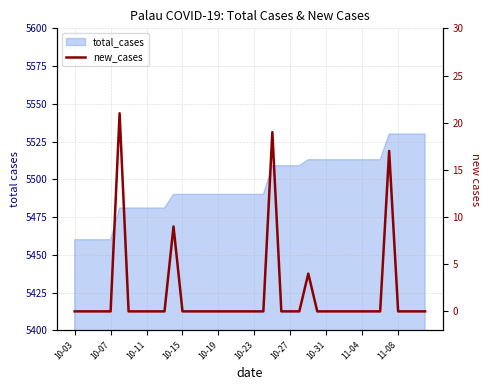

How many data points does each series have?

40